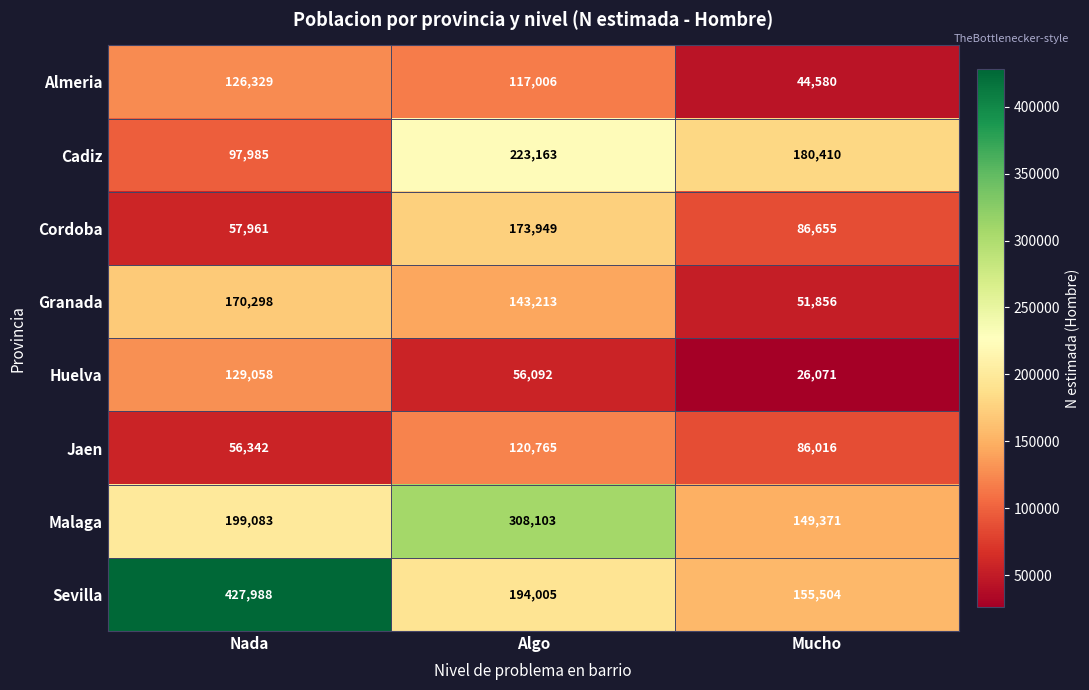

At which label does Sevilla reach its peak?

Nada